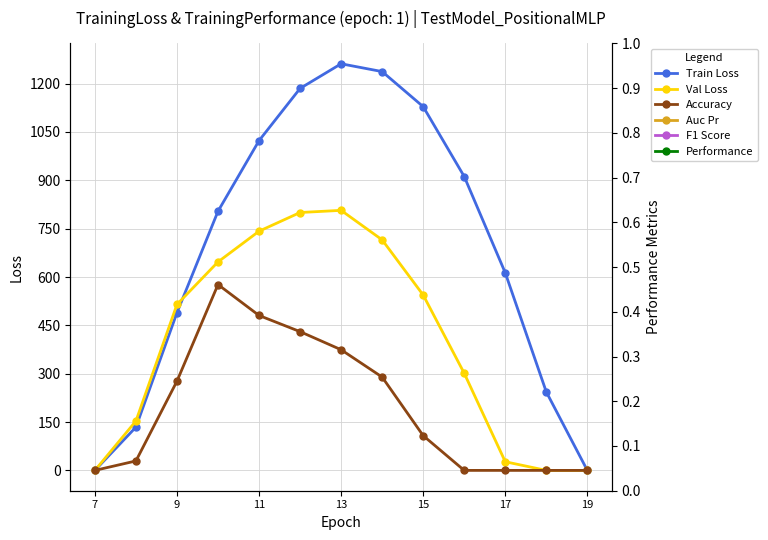

Which category has the lowest value across all series?

7